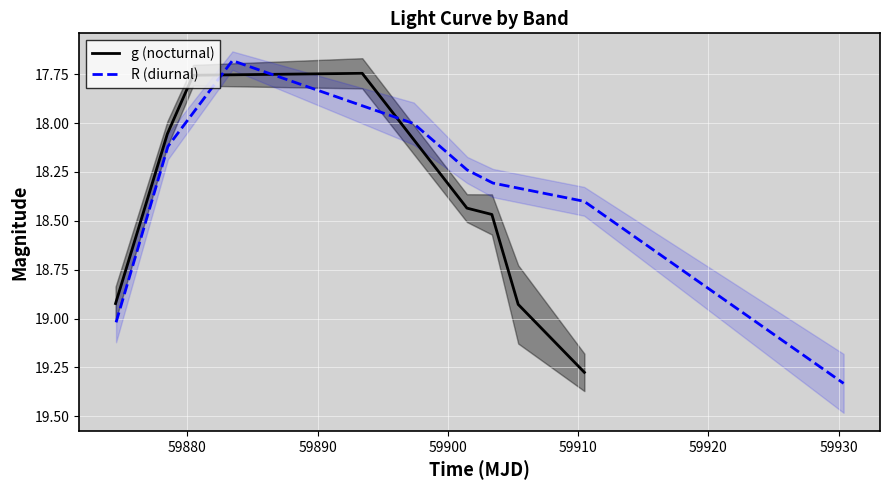

What is the sum of all g (nocturnal) values?

147.6